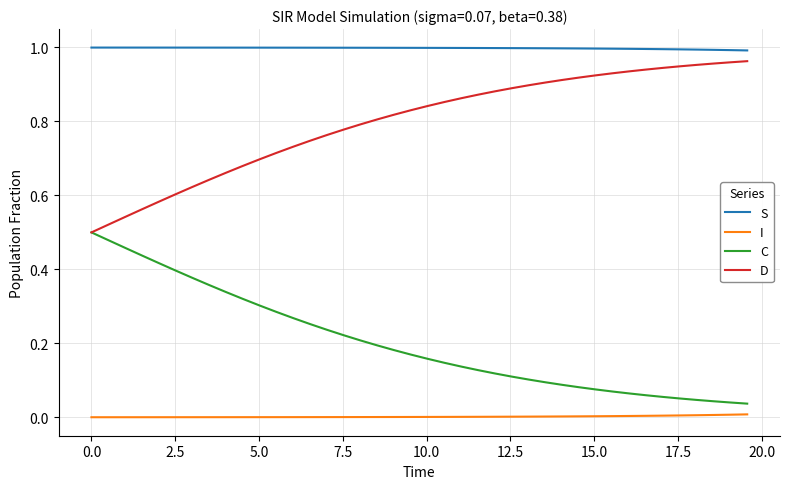

True or false: D and S intersect in this chart.

False